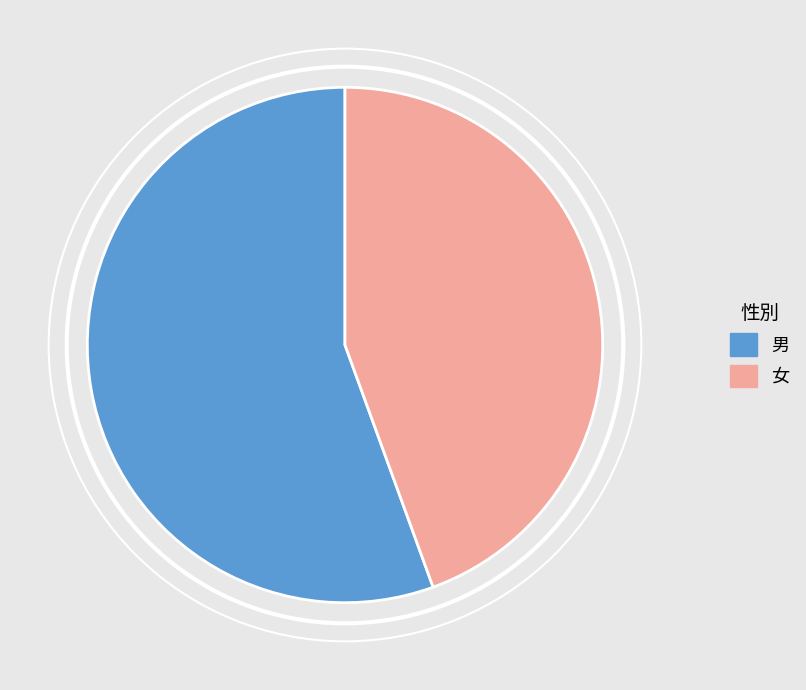

Does any single category account for the majority?

Yes